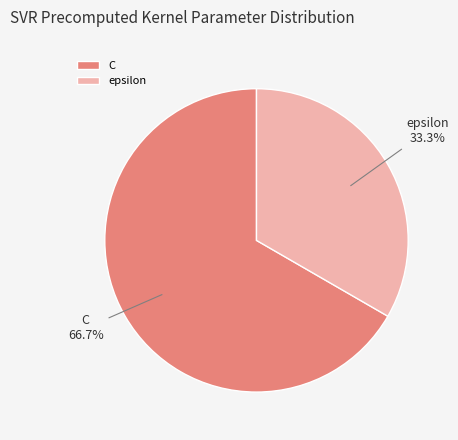

The C slice represents 67% of the pie. True or false?

True